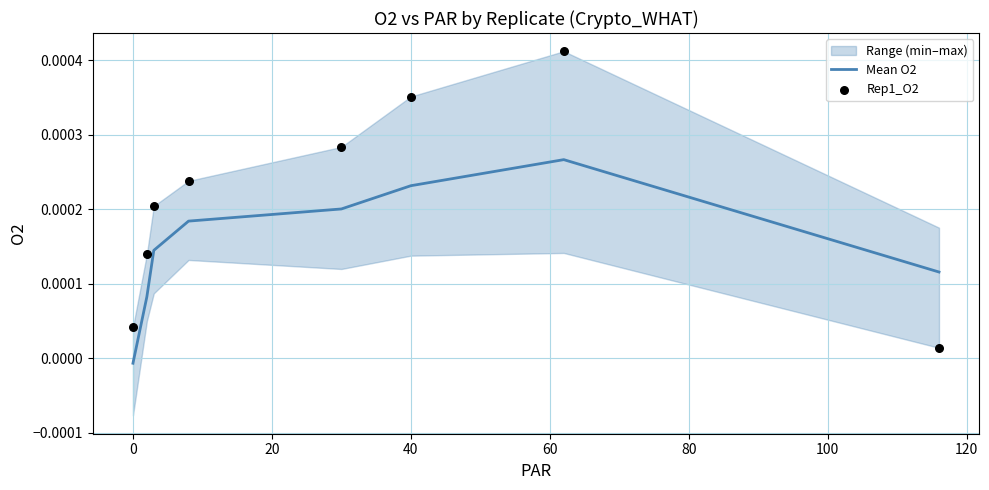

Which series reaches the minimum Y coordinate?

Mean O2